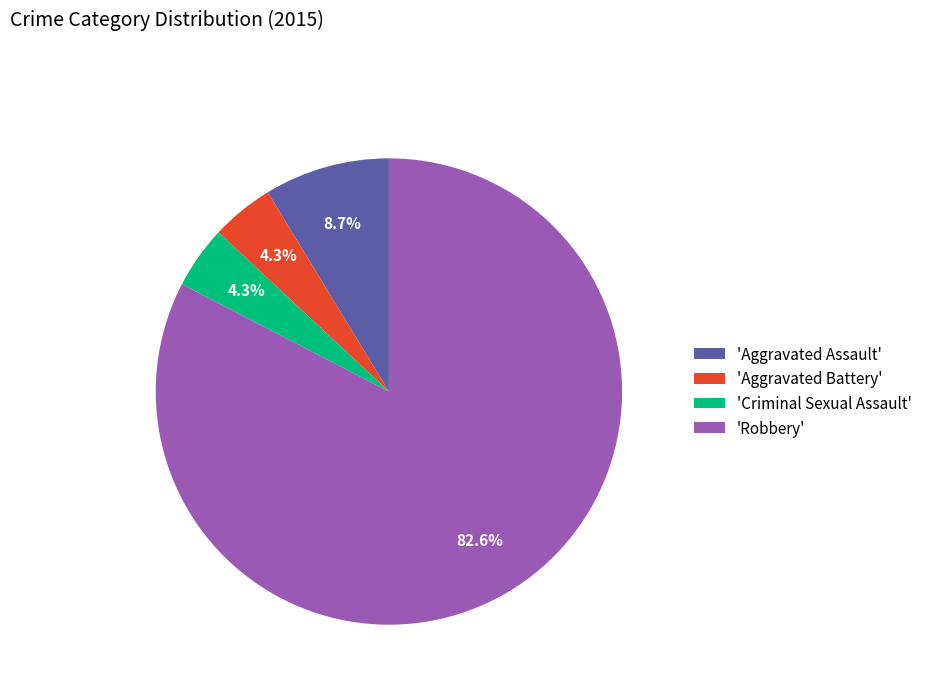

What portion of the pie excludes 'Criminal Sexual Assault'?

95.7%